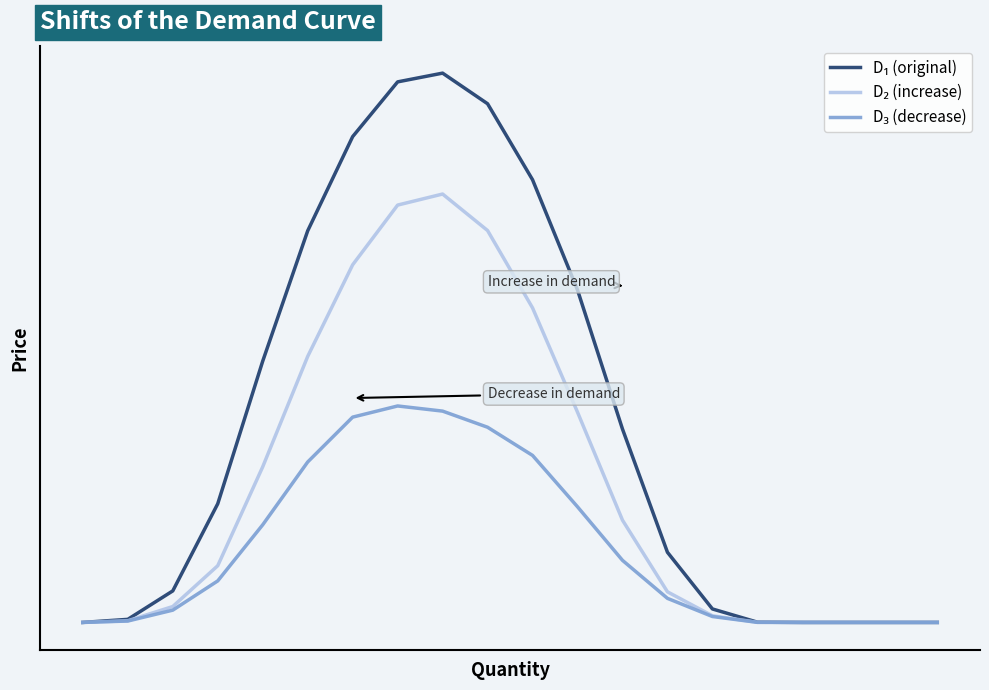

Is this an area chart (filled region under the line)?

No